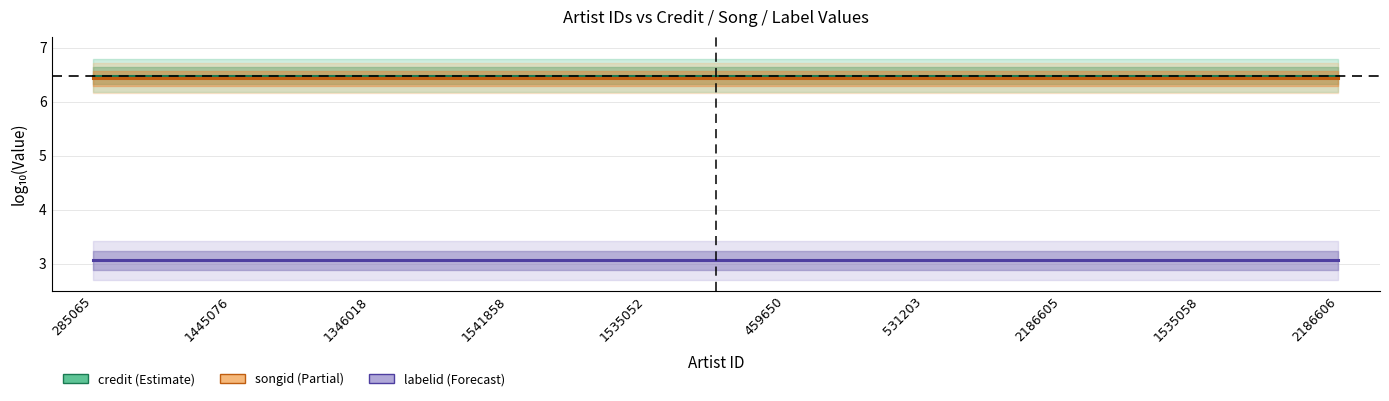

How many distinct data groups are displayed?

3